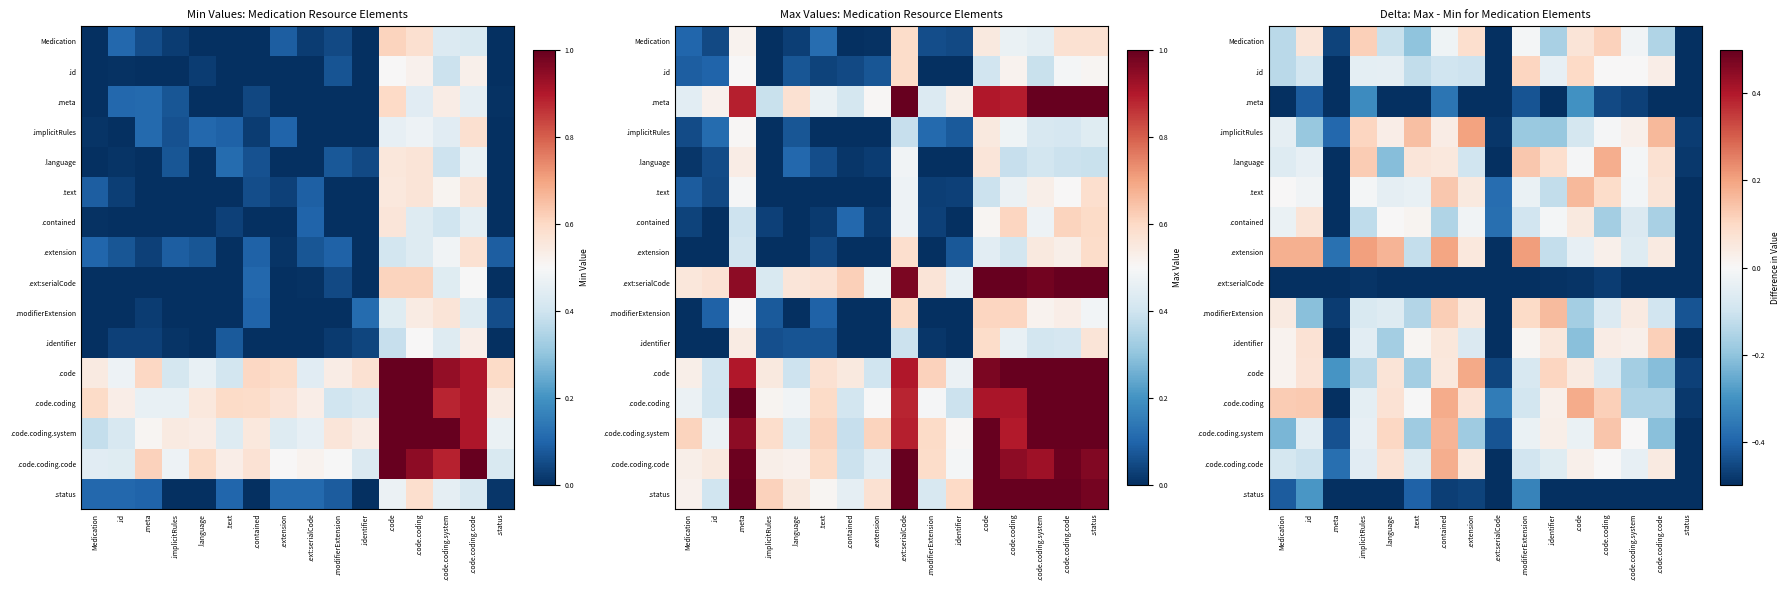

What is the sum of the .language values at .meta and .code.coding.code?

-0.5